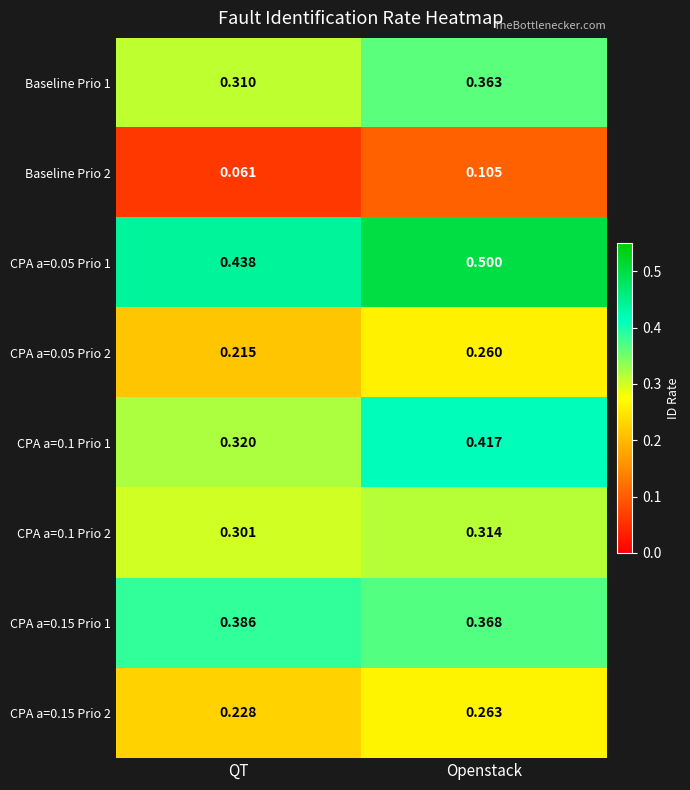

What is the total value across all series at QT?

2.3